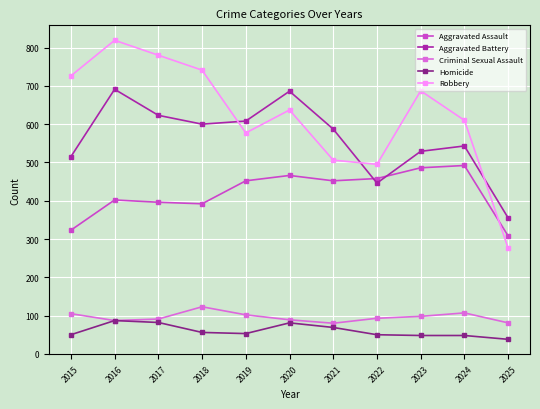

What is the difference between the maximum and minimum values in the Aggravated Assault series?

184